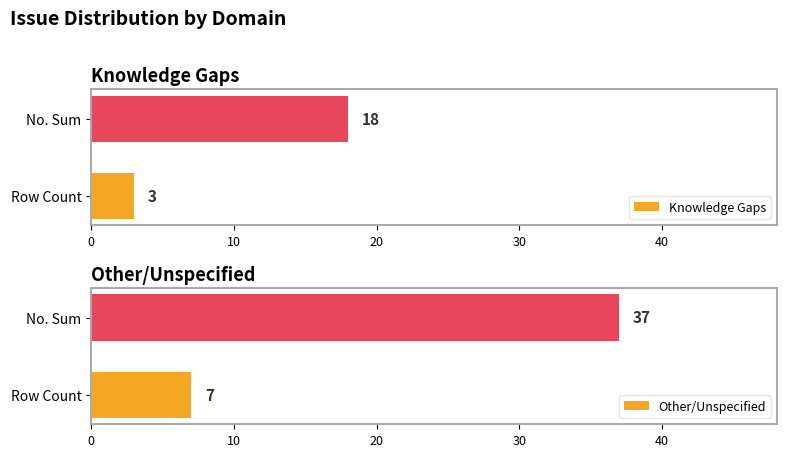

What is the difference between the Knowledge Gaps values at Row Count and No. Sum?

15